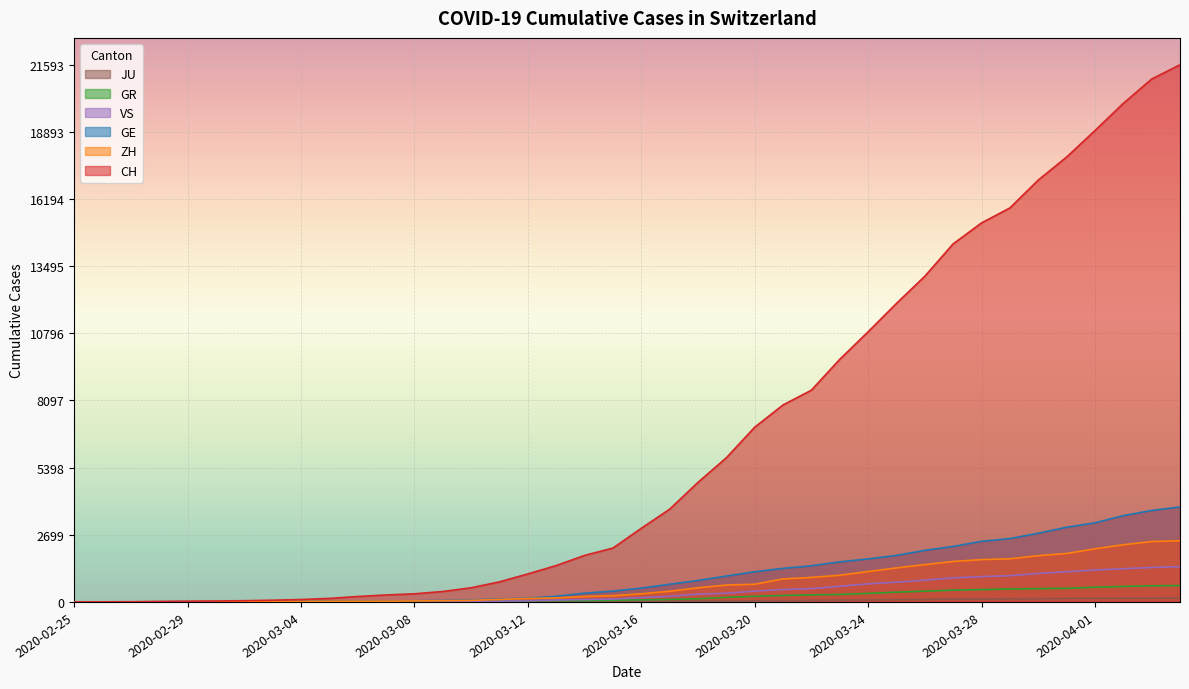

What is the spread (max minus min) of values at 2020-03-10?

563